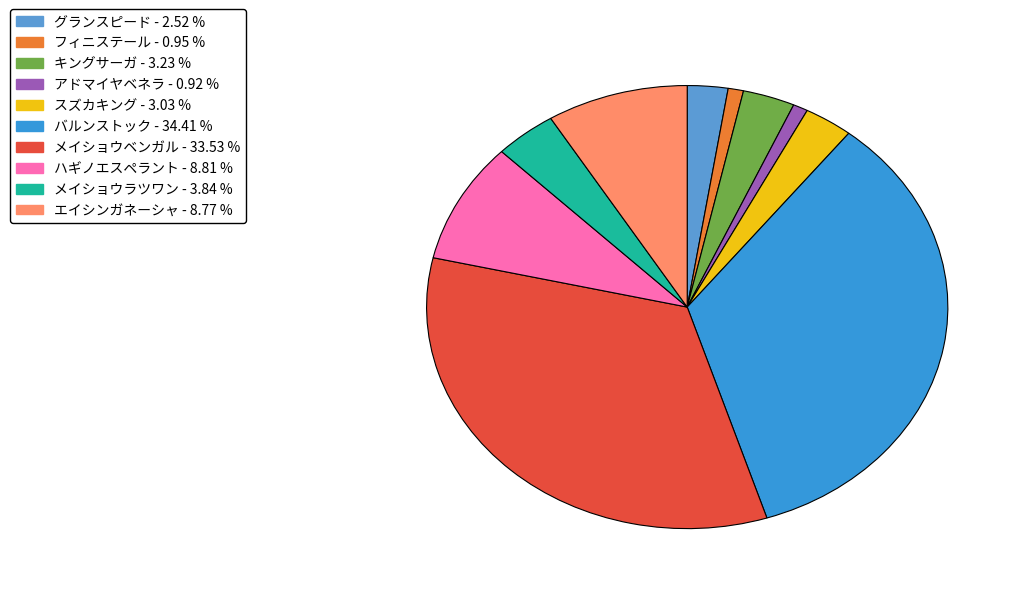

Which category has the smallest portion of the pie?

アドマイヤベネラ